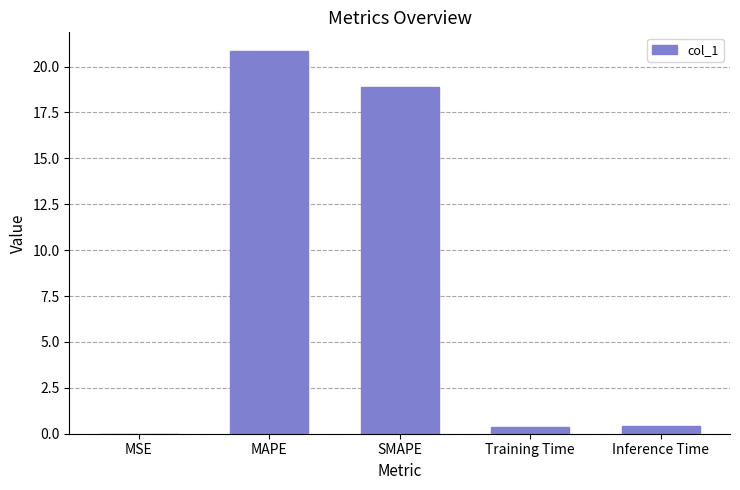

What is the greatest value displayed?

20.8